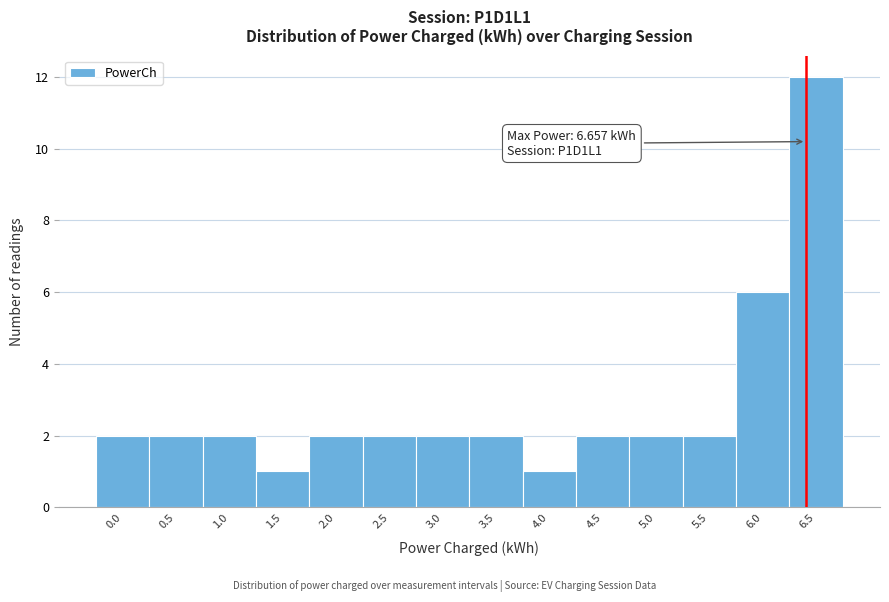

Reading left to right, list all the values displayed in this chart.

2	2	2	1	2	2	2	2	1	2	2	2	6	12